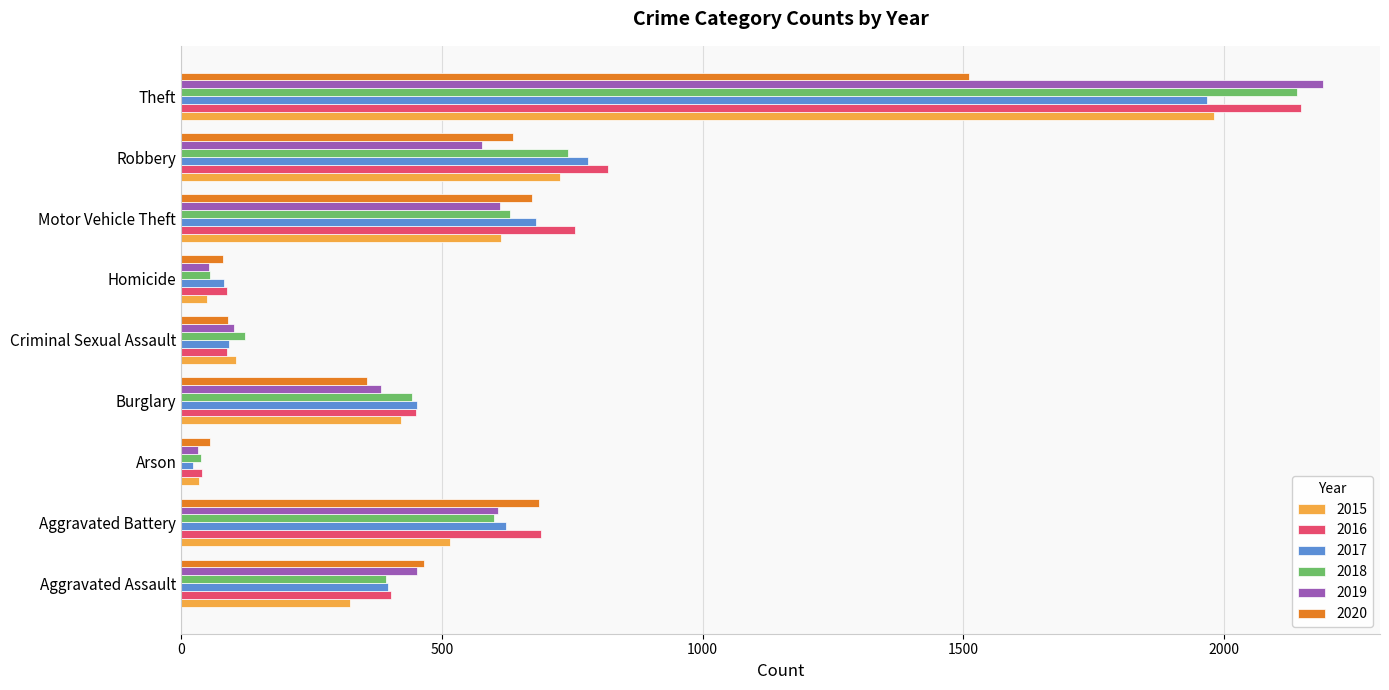

What is the sum of all 2019 values?

5008